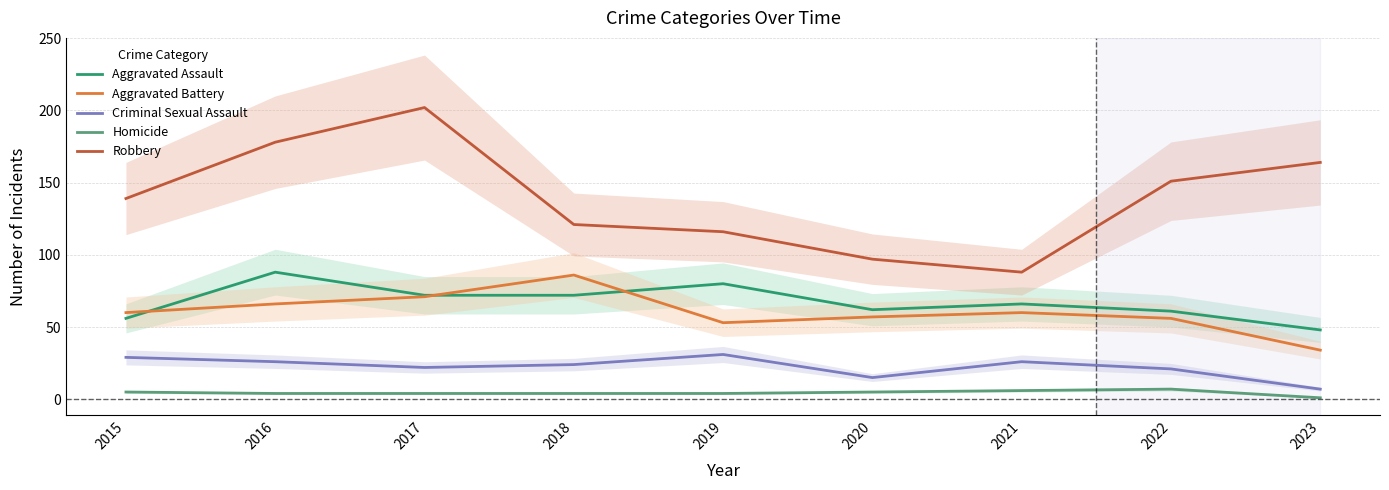

What is the difference between the highest and lowest values at 2019?

112